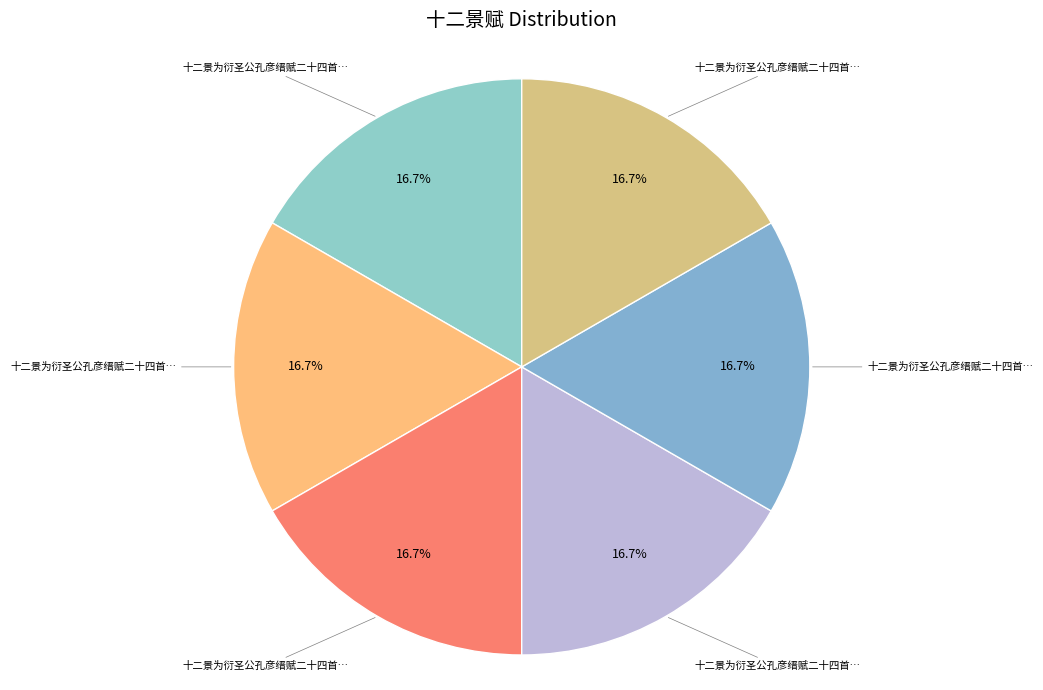

How many slices are in this pie chart?

6